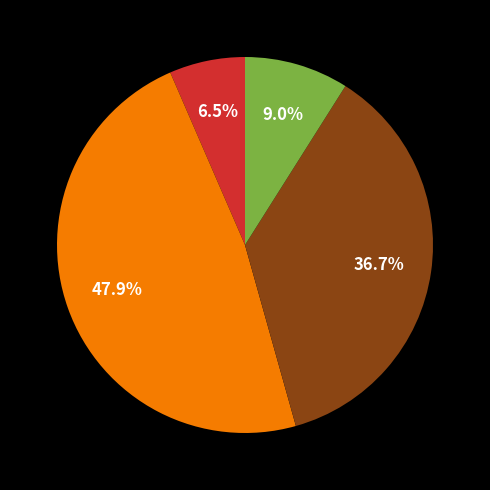

Is there a majority slice in this chart?

No